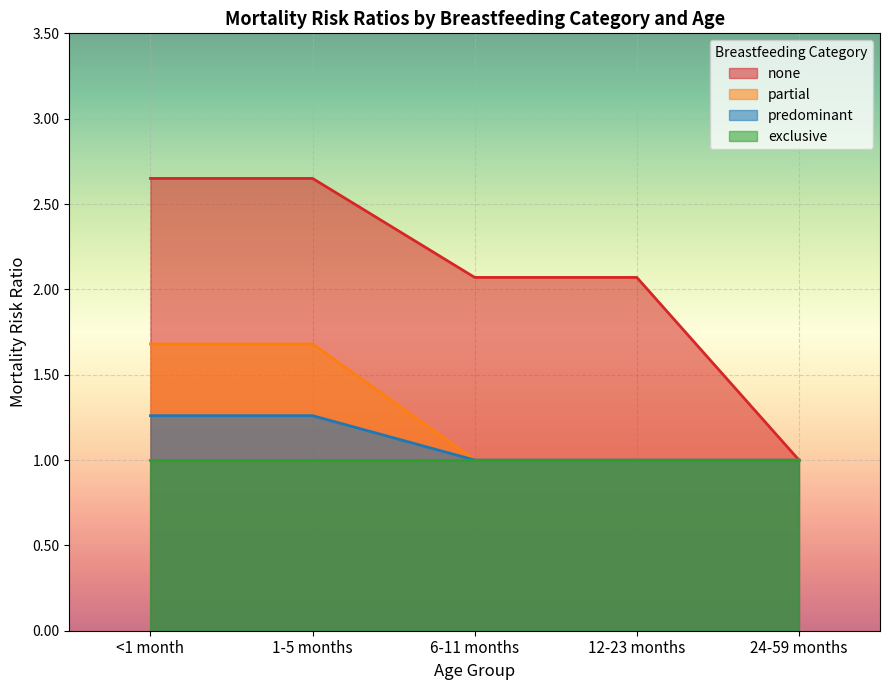

True or false: predominant and none cross at least once.

False